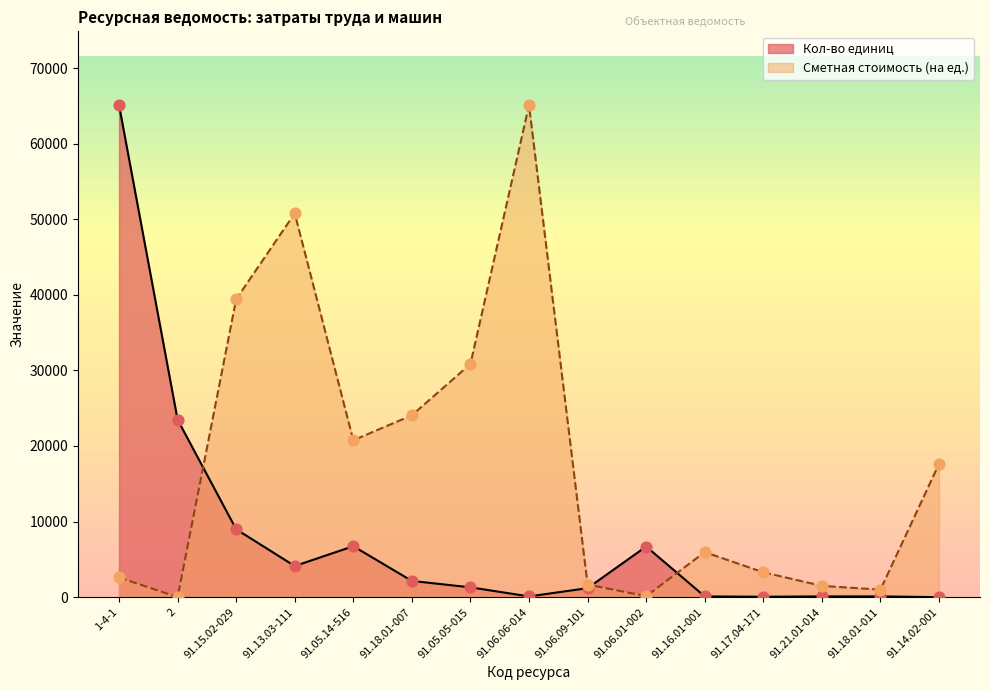

What is the total value across all series at 2?

23481.2